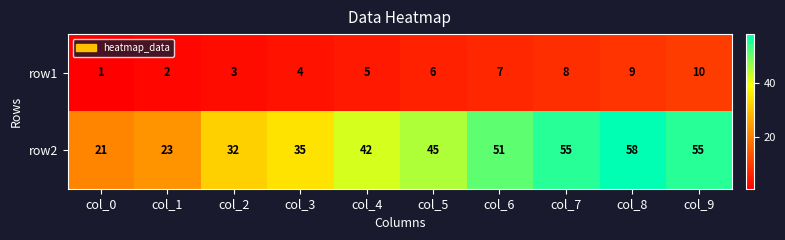

Rank the series at col_8 from lowest to highest value.

row1, row2